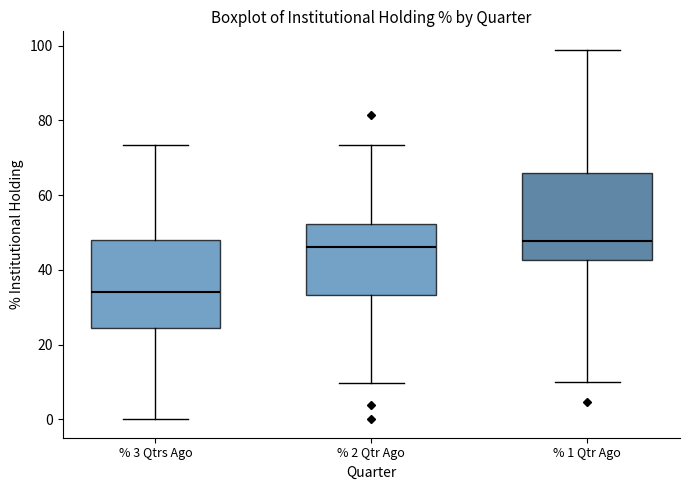

Reading left to right, read every box against the y-axis: the position of its median line, the range the box covers, and the ends of its whiskers. The values are not printed on the chart, so give them approximately, as read against the axis.

% 3 Qtrs Ago: median 34, box 24 to 48, whiskers 0 to 74
% 2 Qtr Ago: median 46, box 34 to 52, whiskers 10 to 74
% 1 Qtr Ago: median 48, box 42 to 66, whiskers 10 to 98